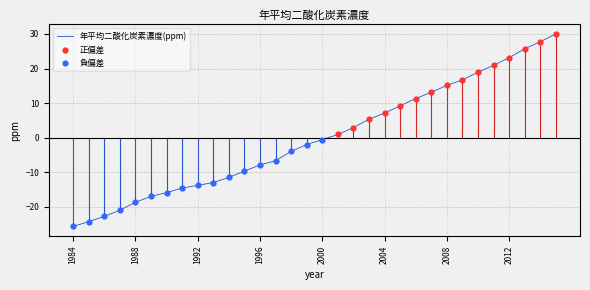

Which has a higher value, 2009 or 2006?

2009